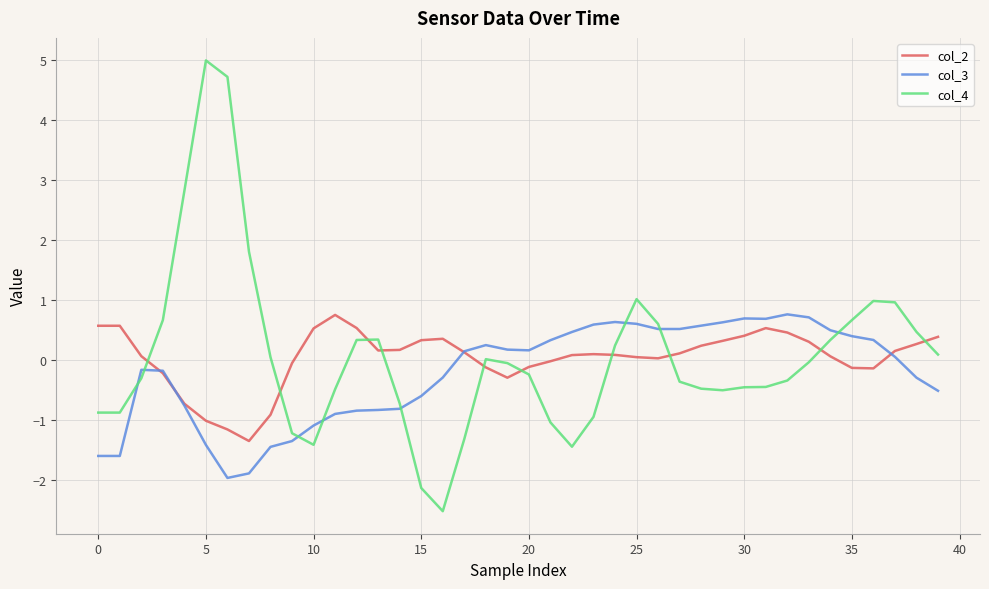

How many intersections are there between col_4 and col_2?

10